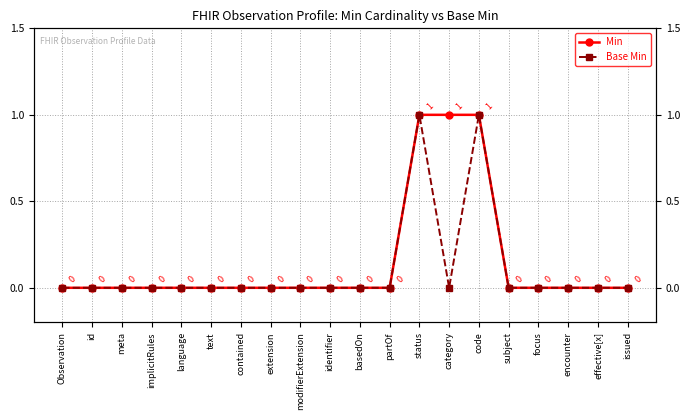

Which series has the largest total across all categories?

Min